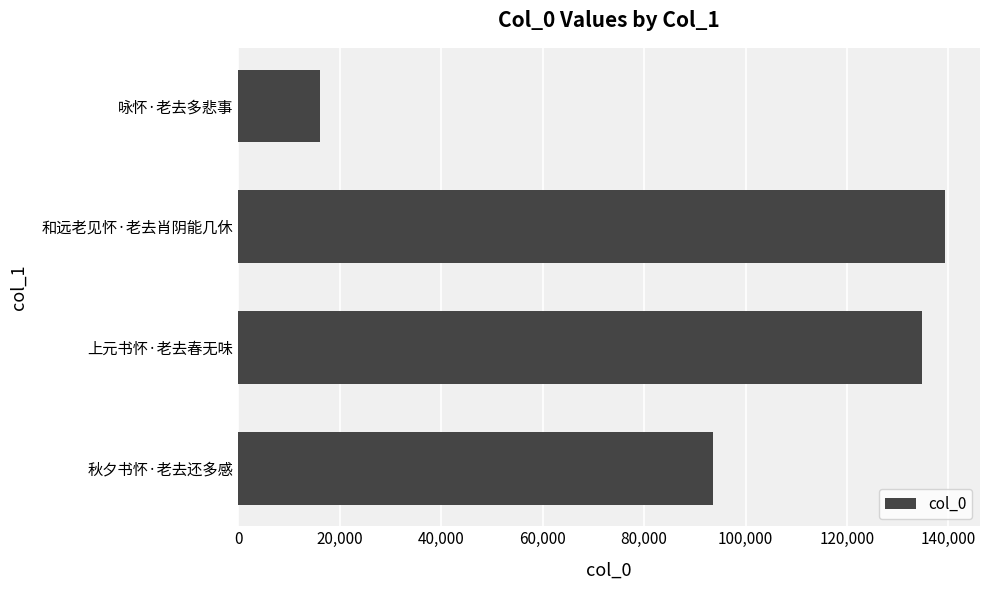

Approximately how many times larger is the value at 秋夕书怀·老去还多感 compared to 和远老见怀·老去肖阴能几休?

0.7